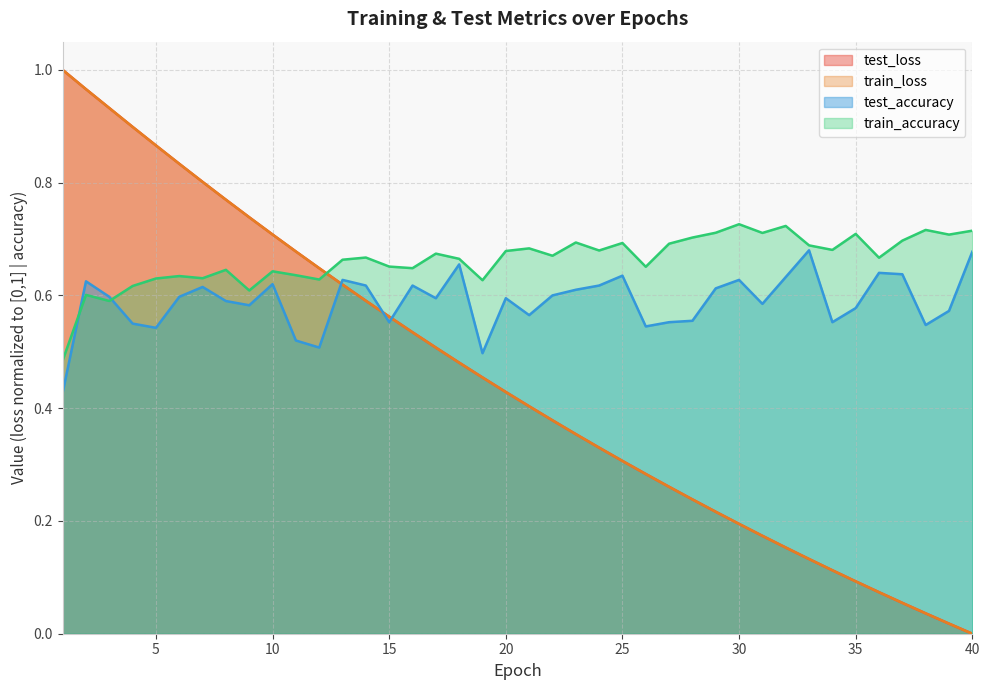

Reading left to right, transcribe all the data shown in this chart.

test_loss: 1.0	1.0	0.9	0.9	0.9	0.8	0.8	0.8	0.7	0.7	0.7	0.6	0.6	0.6	0.6	0.5	0.5	0.5	0.5	0.4	0.4	0.4	0.4	0.3	0.3	0.3	0.3	0.2	0.2	0.2	0.2	0.2	0.1	0.1	0.1	0.1	0.1	0.0	0.0	0.0
train_loss: 1.0	1.0	0.9	0.9	0.9	0.8	0.8	0.8	0.7	0.7	0.7	0.6	0.6	0.6	0.6	0.5	0.5	0.5	0.5	0.4	0.4	0.4	0.4	0.3	0.3	0.3	0.3	0.2	0.2	0.2	0.2	0.2	0.1	0.1	0.1	0.1	0.1	0.0	0.0	0.0
test_accuracy: 0.4	0.6	0.6	0.6	0.5	0.6	0.6	0.6	0.6	0.6	0.5	0.5	0.6	0.6	0.6	0.6	0.6	0.7	0.5	0.6	0.6	0.6	0.6	0.6	0.6	0.5	0.6	0.6	0.6	0.6	0.6	0.6	0.7	0.6	0.6	0.6	0.6	0.5	0.6	0.7
train_accuracy: 0.5	0.6	0.6	0.6	0.6	0.6	0.6	0.6	0.6	0.6	0.6	0.6	0.7	0.7	0.7	0.6	0.7	0.7	0.6	0.7	0.7	0.7	0.7	0.7	0.7	0.7	0.7	0.7	0.7	0.7	0.7	0.7	0.7	0.7	0.7	0.7	0.7	0.7	0.7	0.7